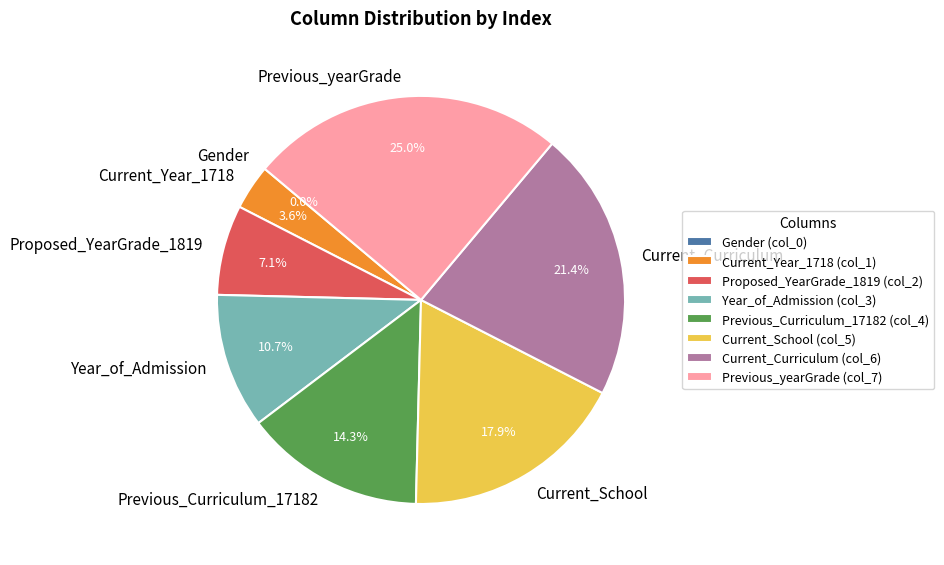

Is it true that Proposed_YearGrade_1819 is 7% of the pie?

True